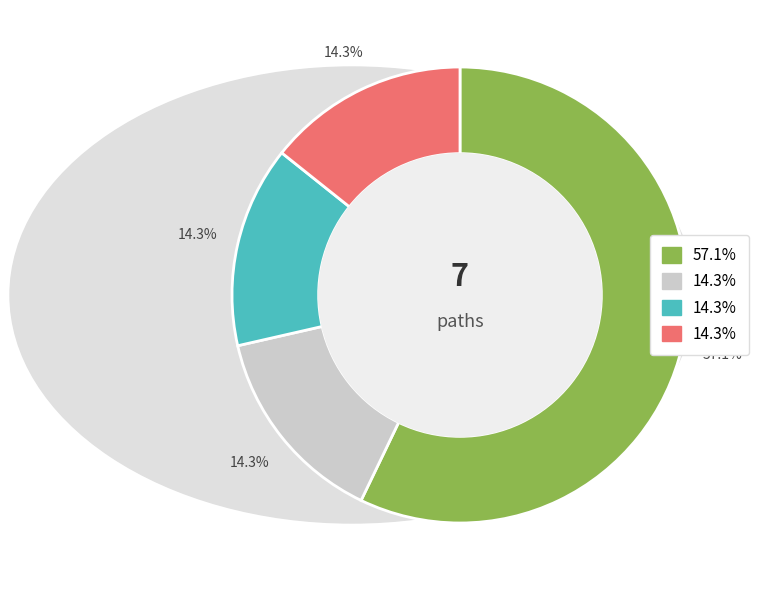

Is there any slice that represents more than half of the pie?

Yes